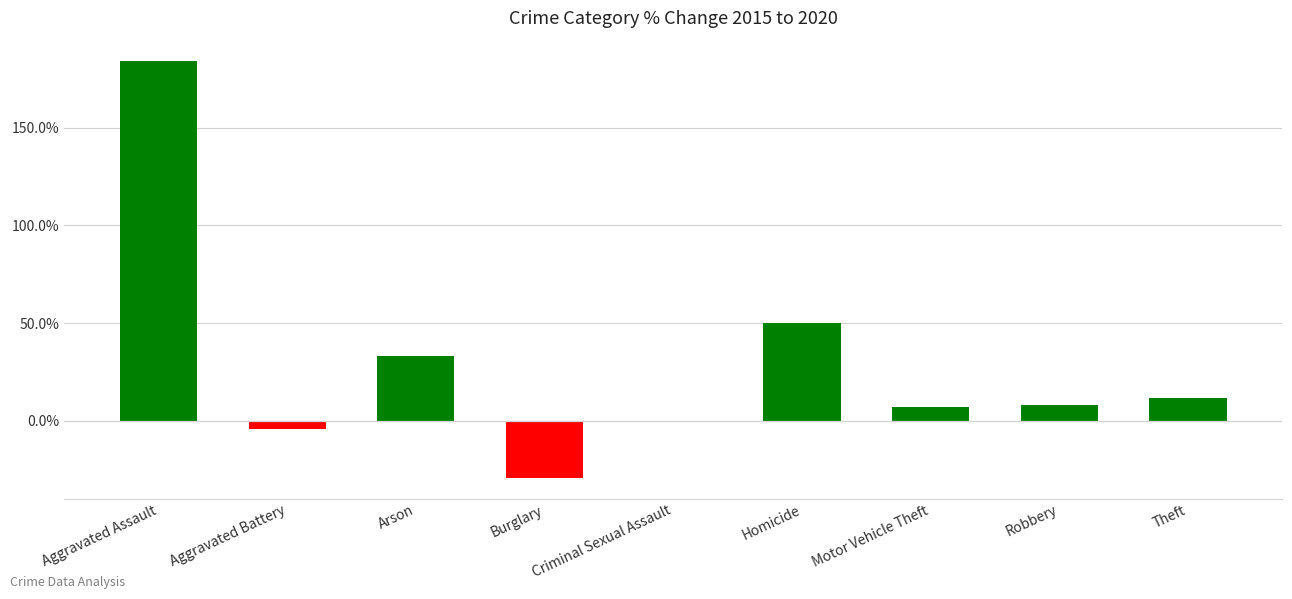

The value at Arson is 52.2. True or false?

False